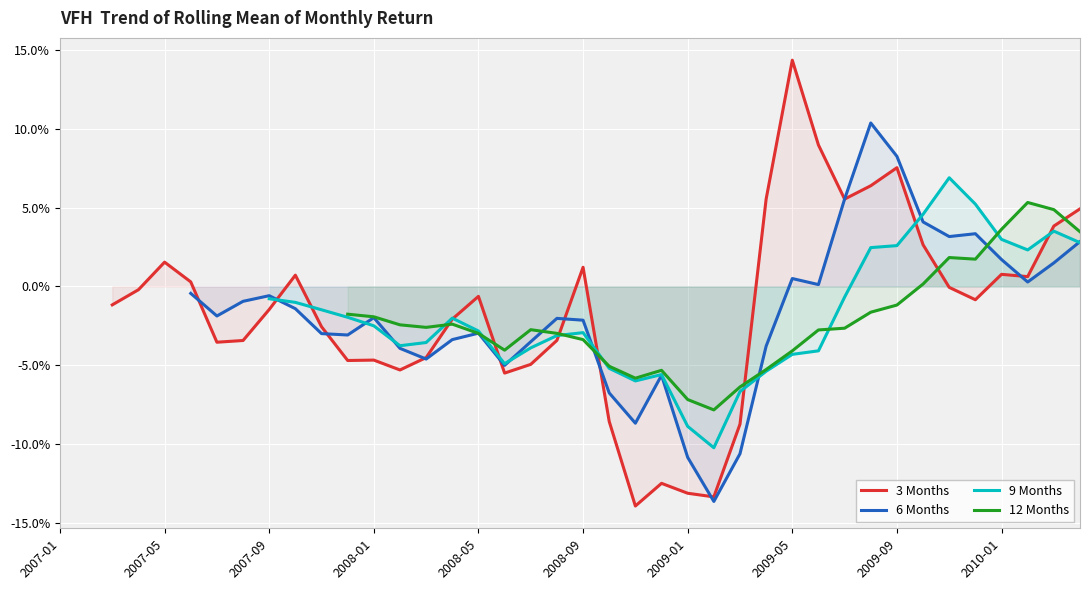

The 12 Months series shows -0.0 at 15. True or false?

False